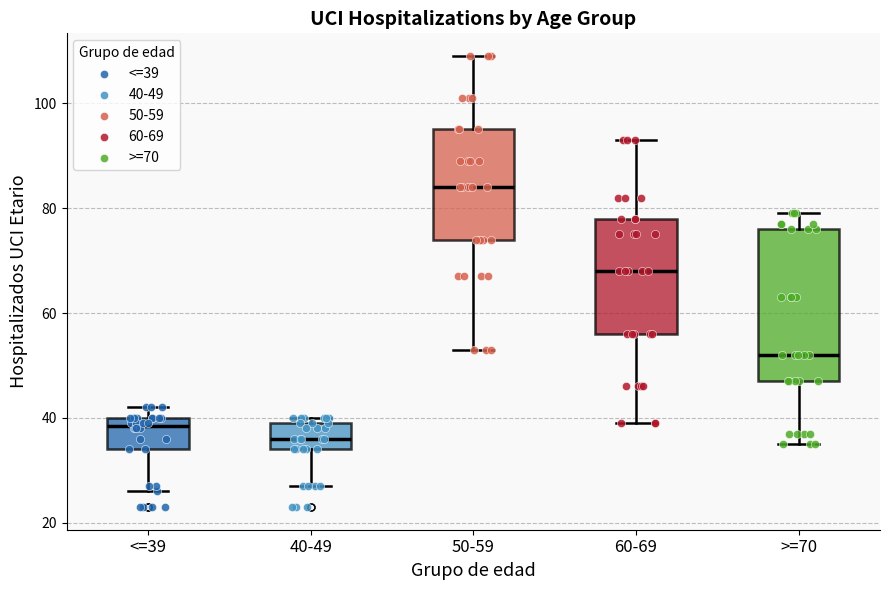

Which box has the highest median line?

50-59